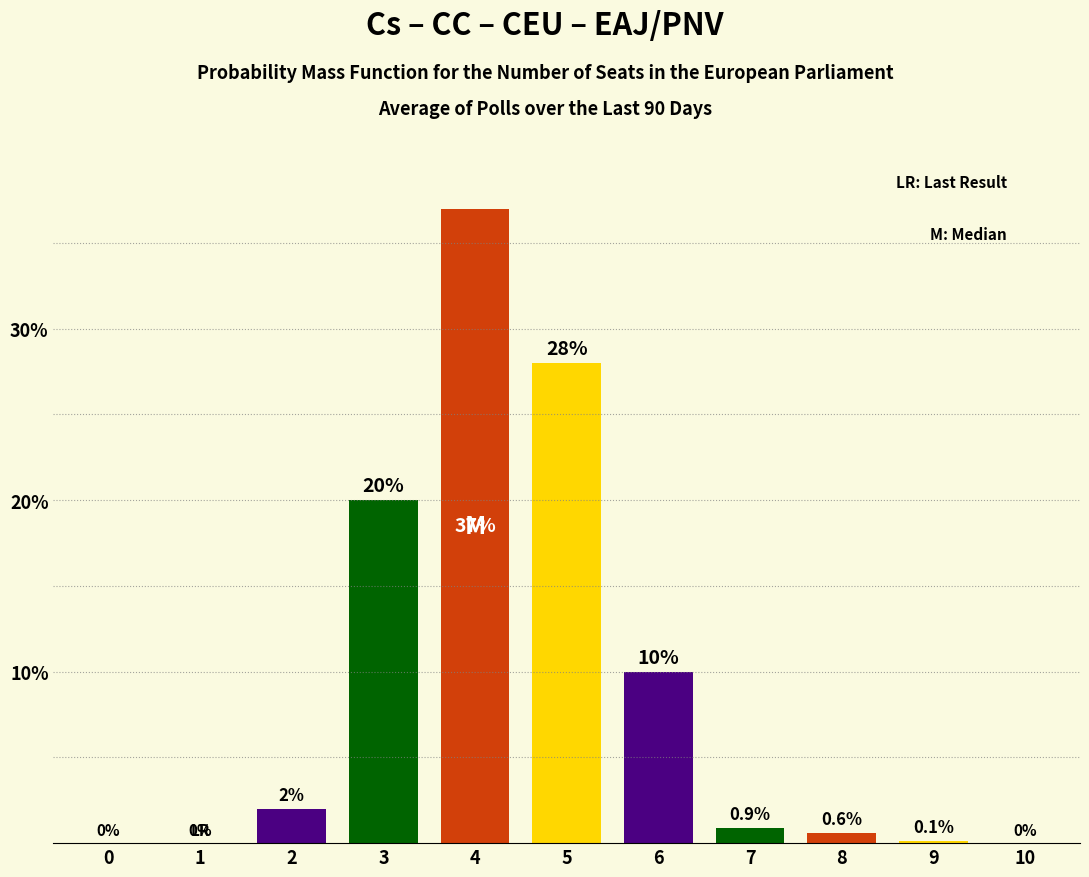

Reading right to left, extract all data points from this chart.

10=0.0	9=0.1	8=0.6	7=0.9	6=10.0	5=28.0	4=37.0	3=20.0	2=2.0	1=0.0	0=0.0